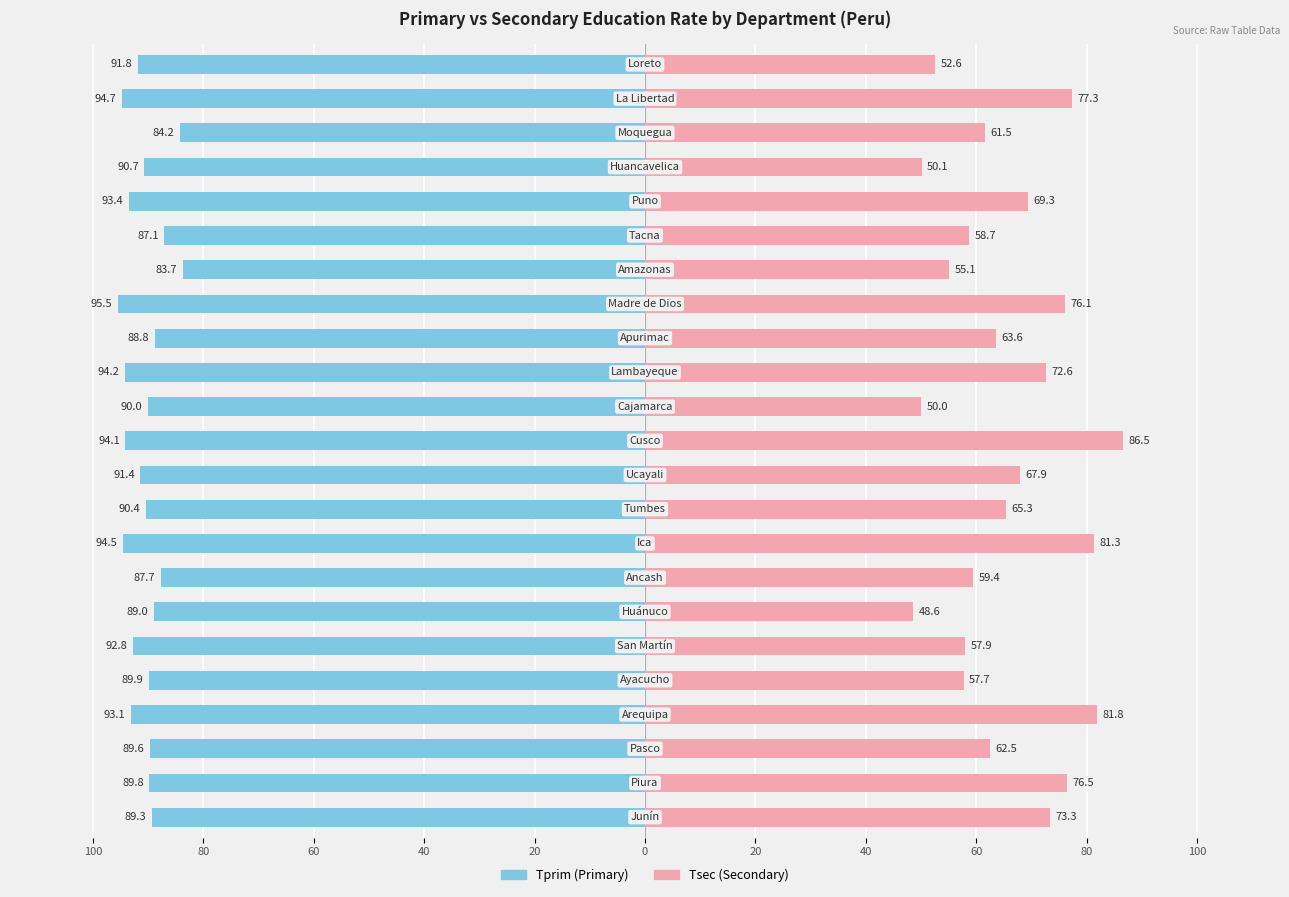

How many data points in Tsec are above 63?

12